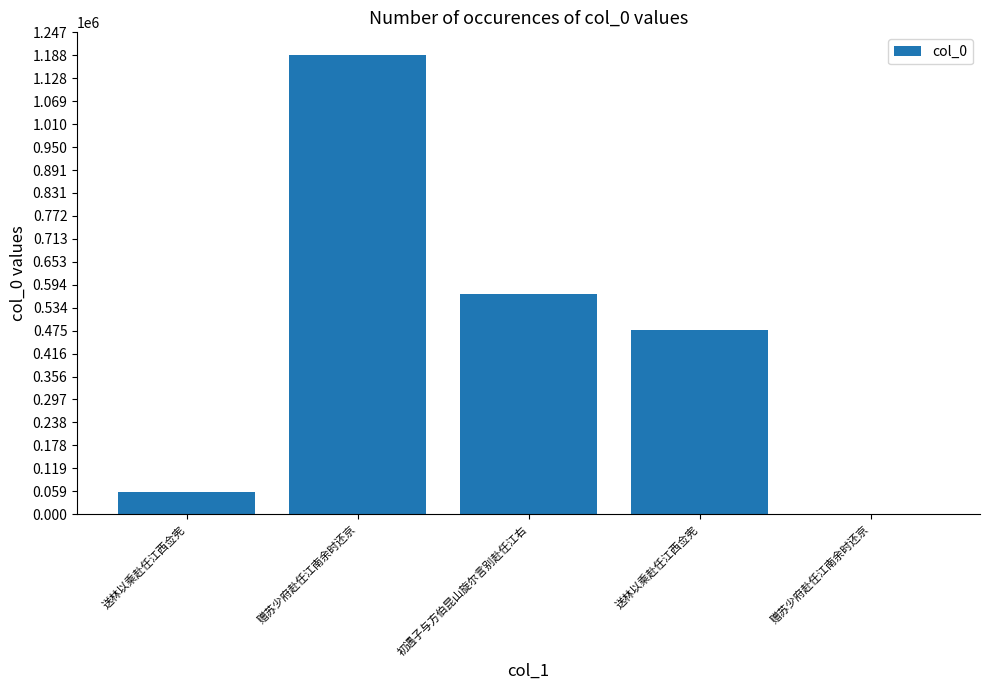

How many distinct data groups are displayed?

1